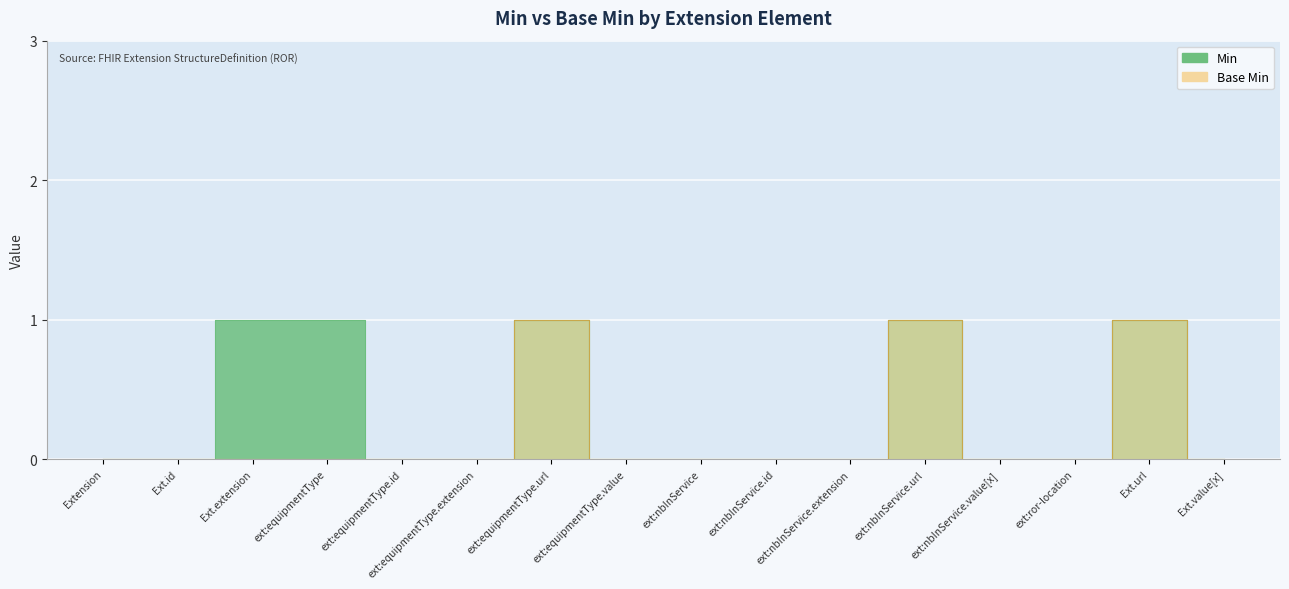

Which series has the largest range (max minus min)?

Min